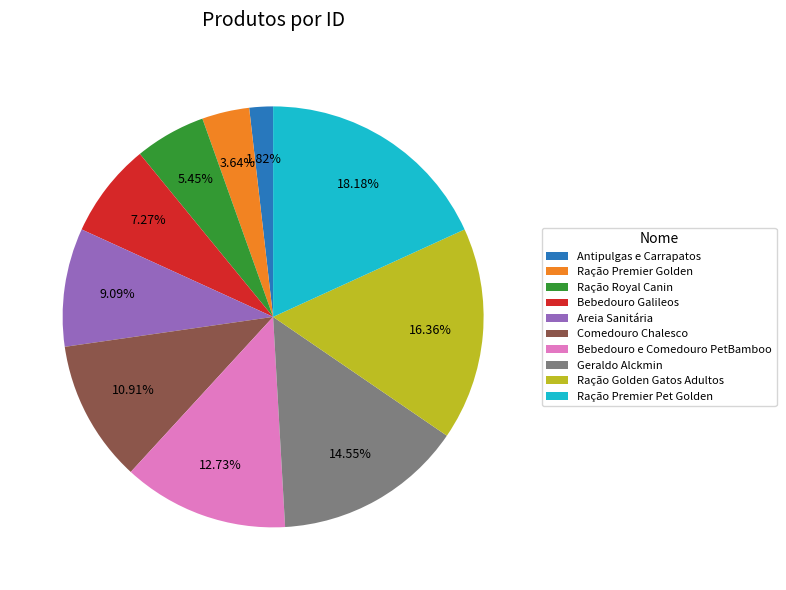

What is the ratio of the value at Areia Sanitária to the value at Ração Premier Golden?

2.5